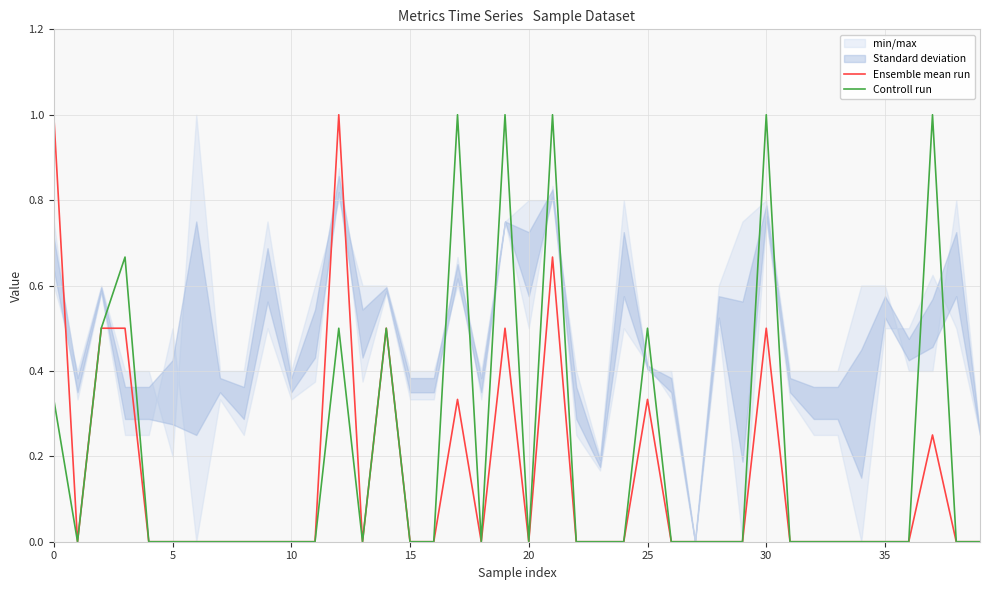

Which series has the largest range (max minus min)?

Ensemble mean run